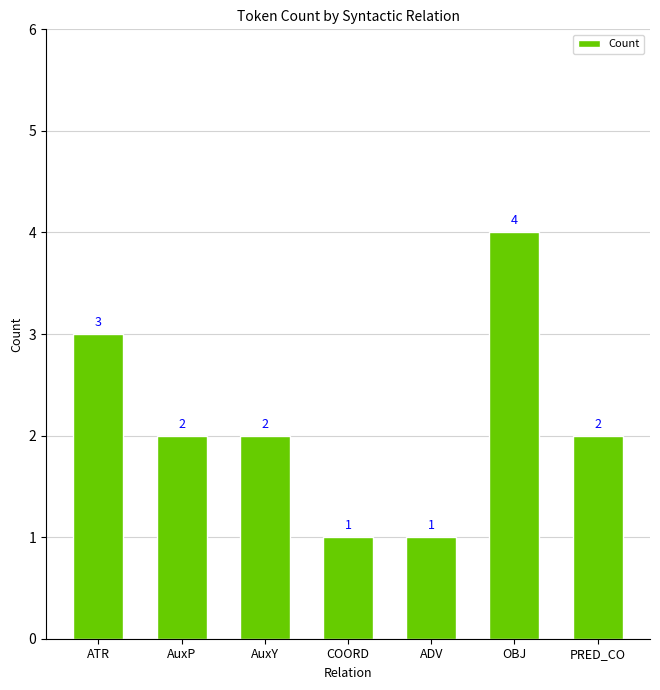

How many categories are shown in the chart?

7